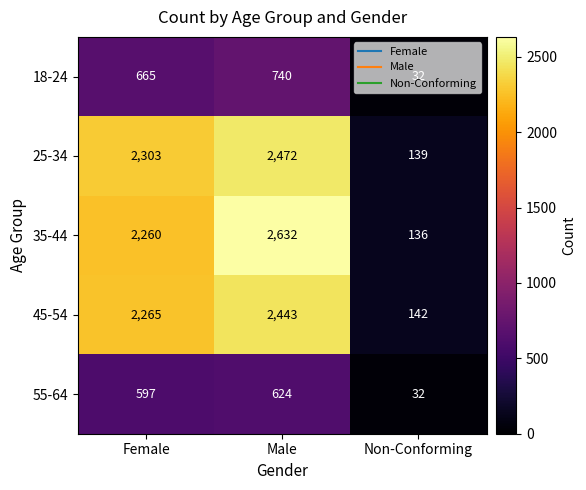

List the series in order of their peak value, lowest first.

55-64, 18-24, 45-54, 25-34, 35-44